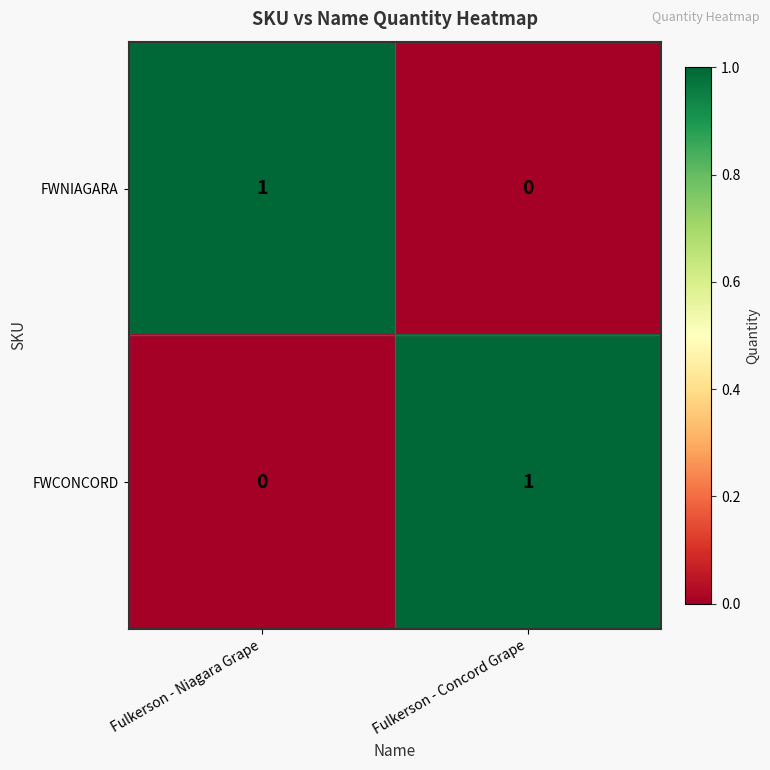

At Fulkerson - Niagara Grape, list the series in order from largest to smallest.

FWNIAGARA, FWCONCORD